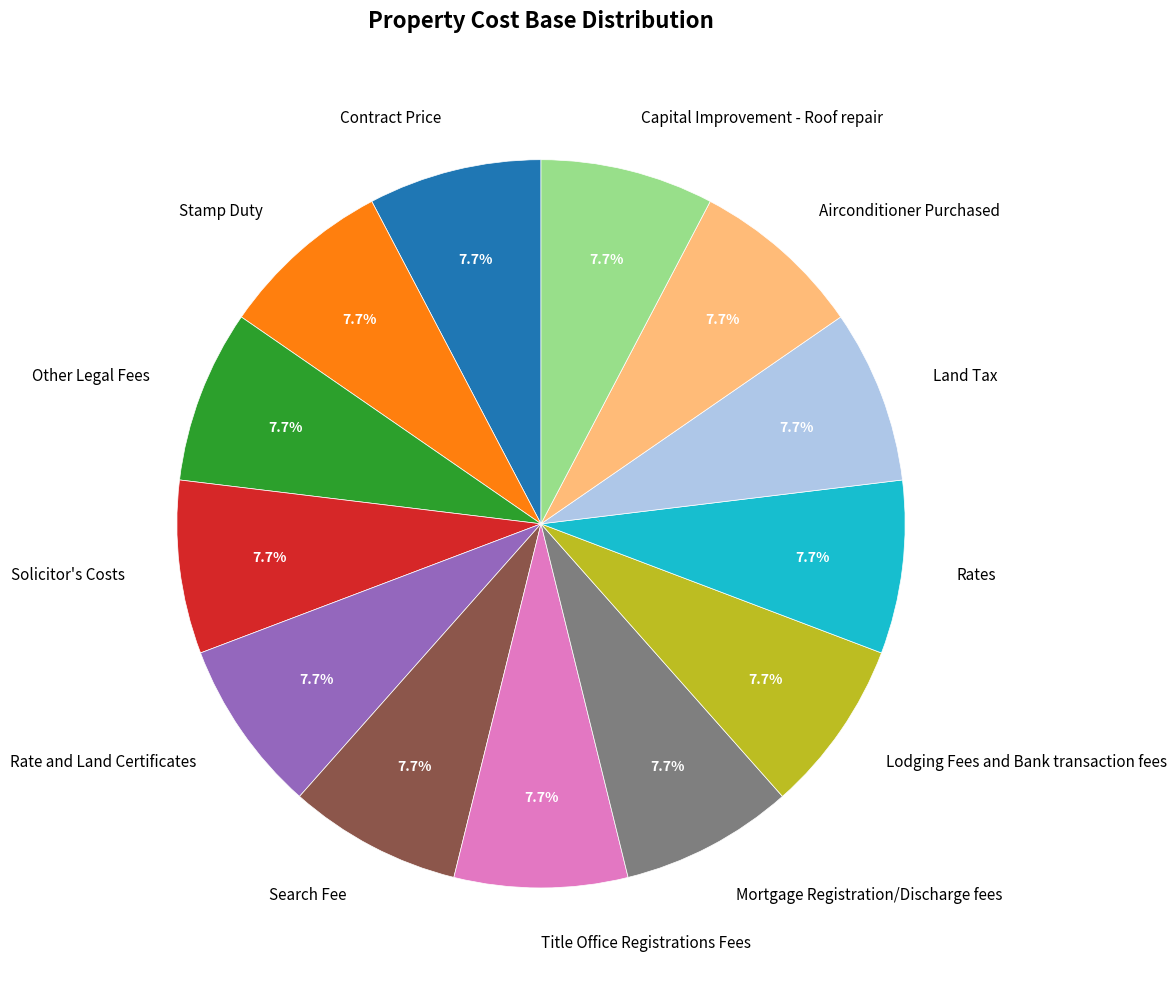

How many slices are in this pie chart?

13